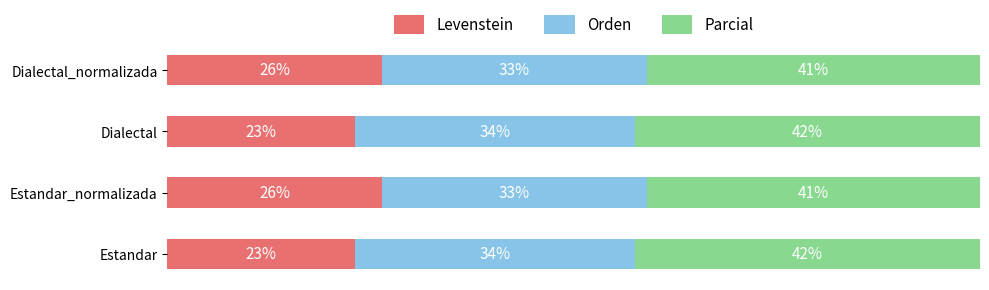

What are all the series names shown in the legend?

Levenstein, Orden, Parcial